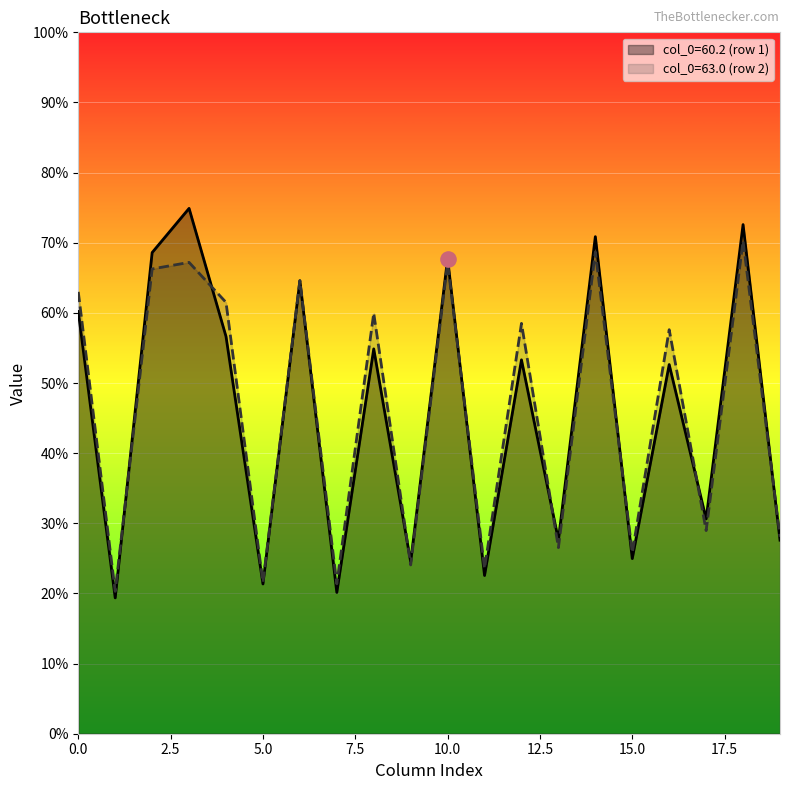

What is the total value across all series at 60.2?

305.4